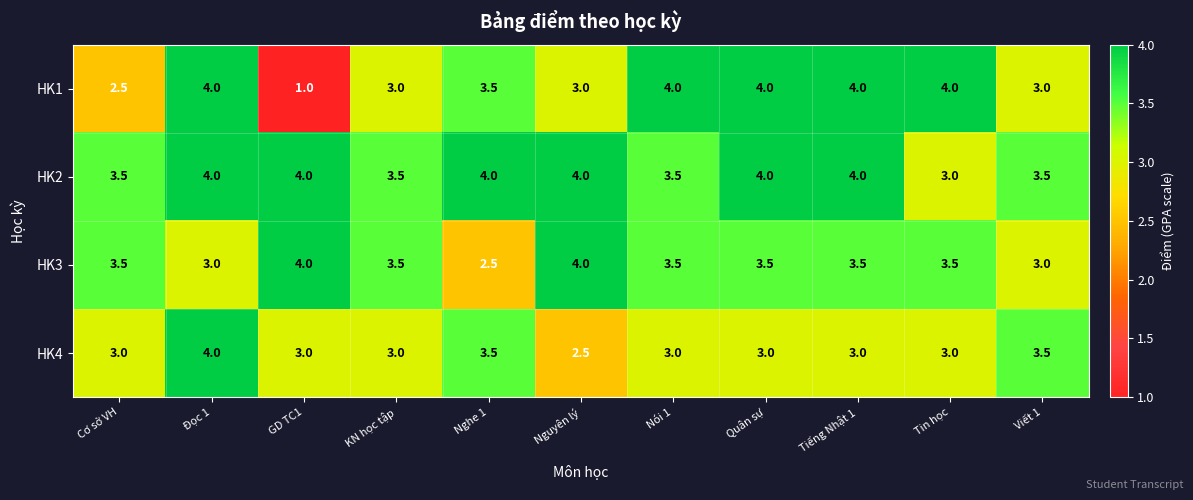

Is the value of HK1 at Nói 1 greater than the value of HK3 at Cơ sở VH?

Yes